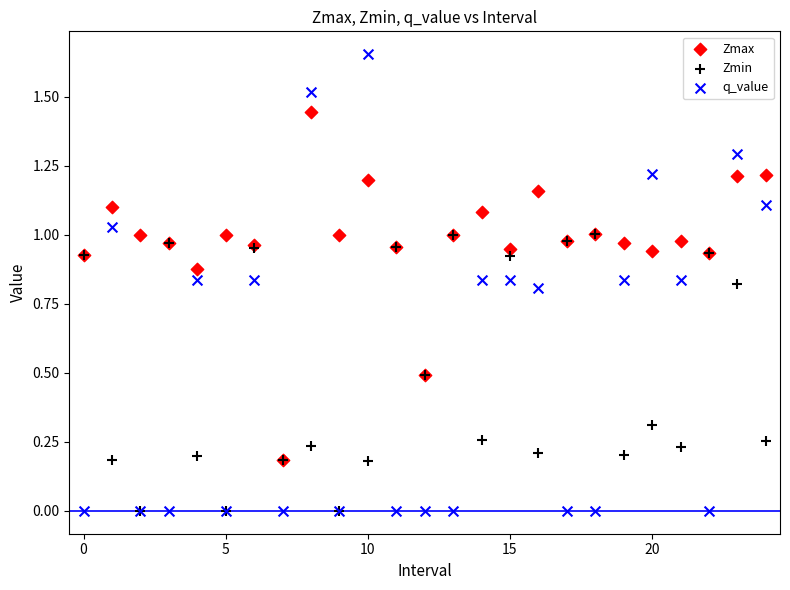

What are all the series names shown in the legend?

Zmax, Zmin, q_value